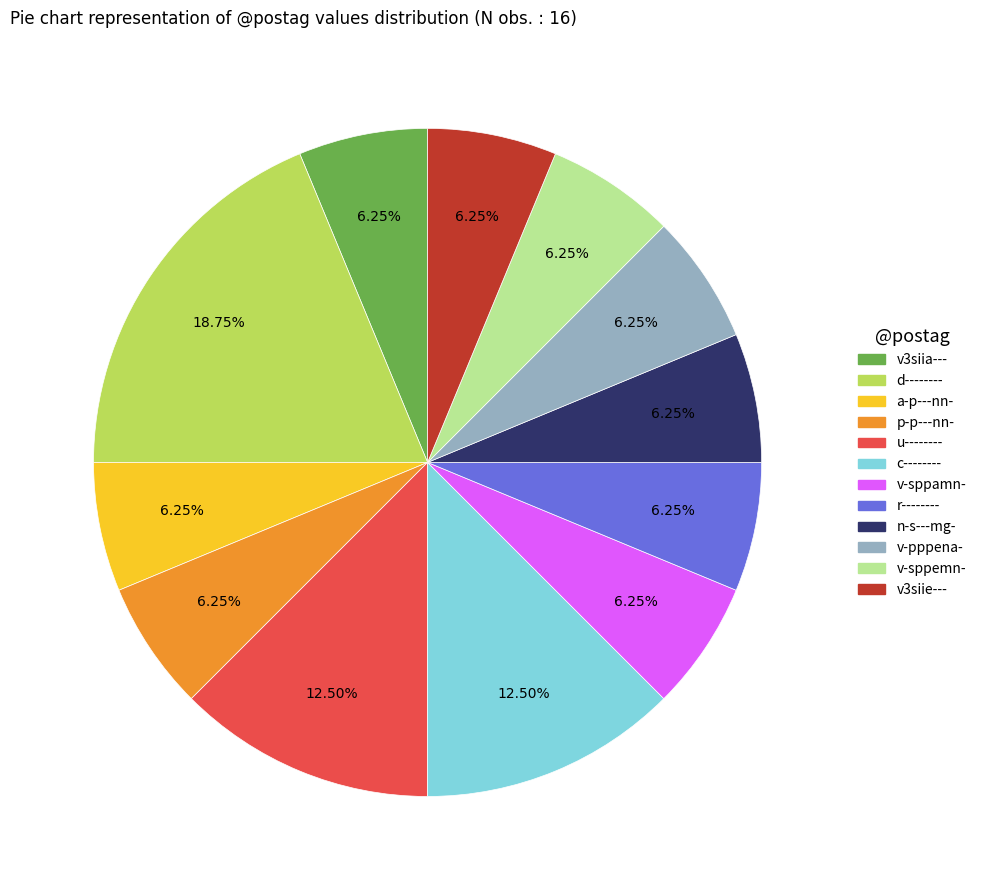

Is there any slice that represents more than half of the pie?

No